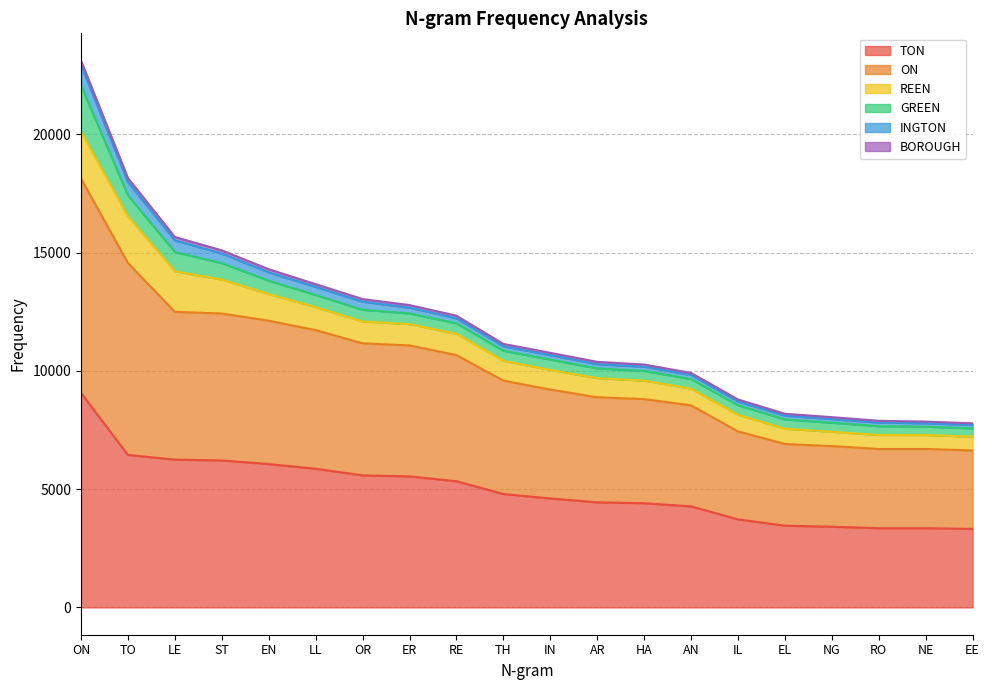

What is the total value across all series at EN?

14299